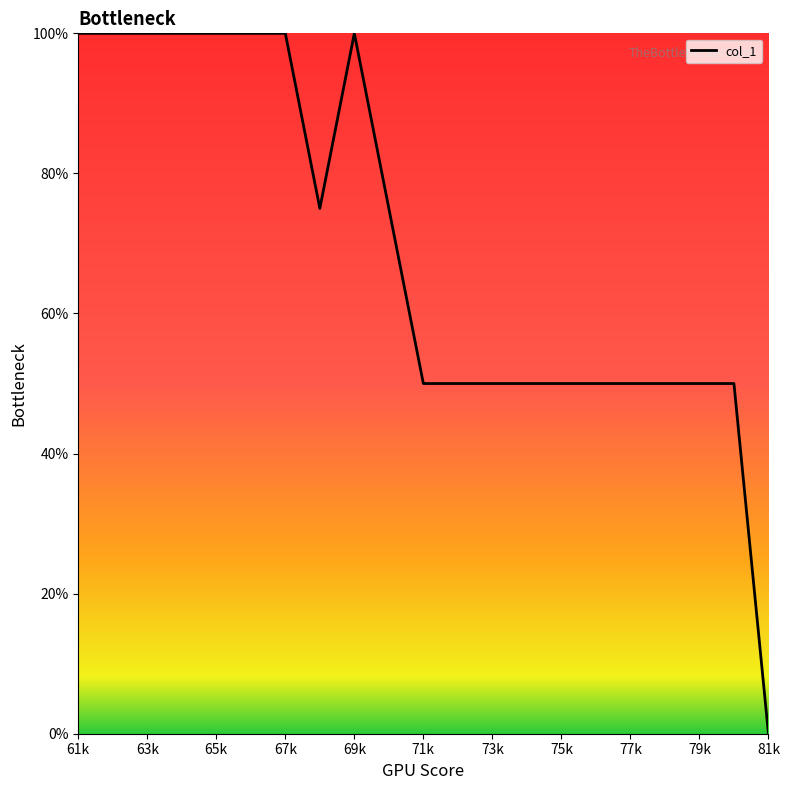

What is the difference between the maximum and minimum values?

100